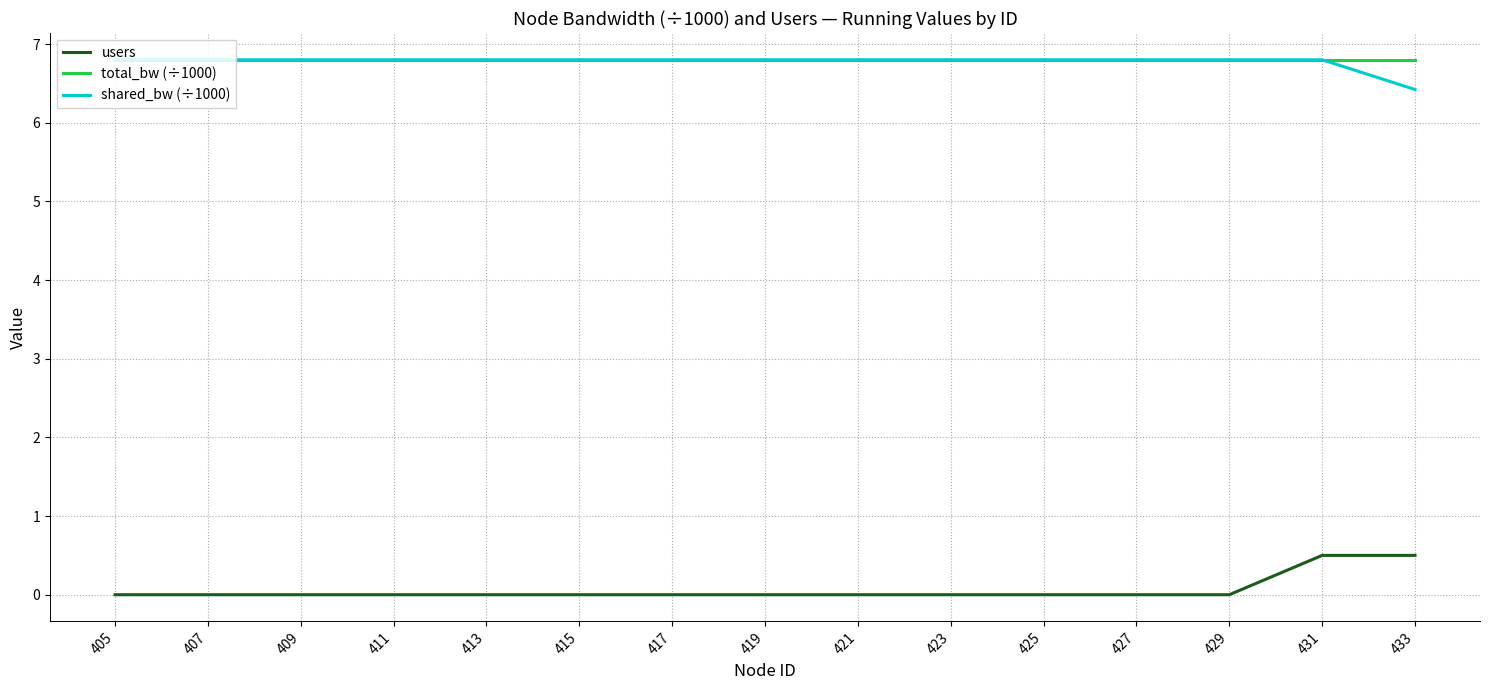

Which series has the widest spread of values?

users